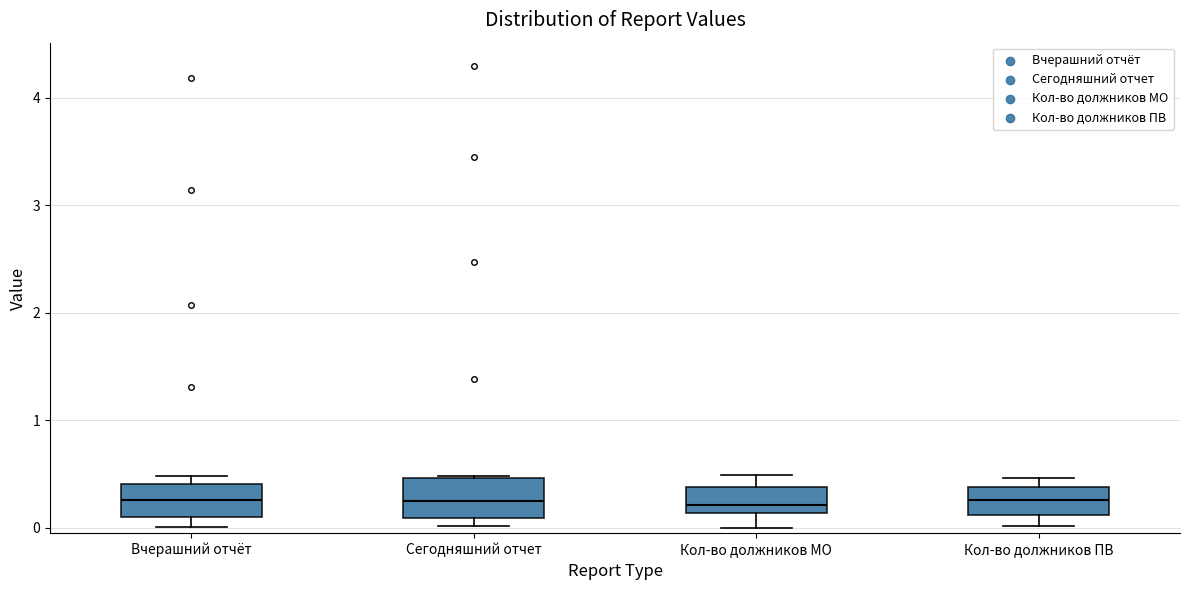

Reading left to right, read every box against the y-axis: the position of its median line, the range the box covers, and the ends of its whiskers. The values are not printed on the chart, so give them approximately, as read against the axis.

Вчерашний отчёт: median 0.3, box 0.1 to 0.4, whiskers 0.0 to 0.5
Сегодняшний отчет: median 0.3, box 0.1 to 0.5, whiskers 0.0 to 0.5
Кол-во должников МО: median 0.2, box 0.1 to 0.4, whiskers 0.0 to 0.5
Кол-во должников ПВ: median 0.3, box 0.1 to 0.4, whiskers 0.0 to 0.5